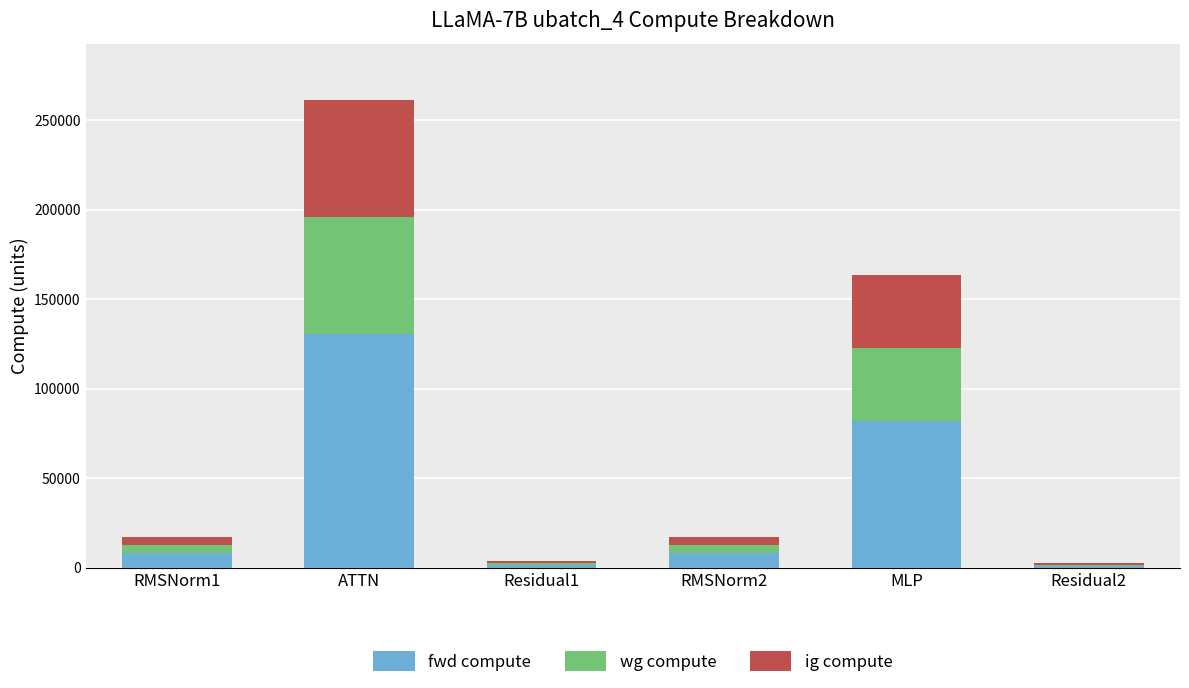

At which category is the sum across all series the highest?

ATTN